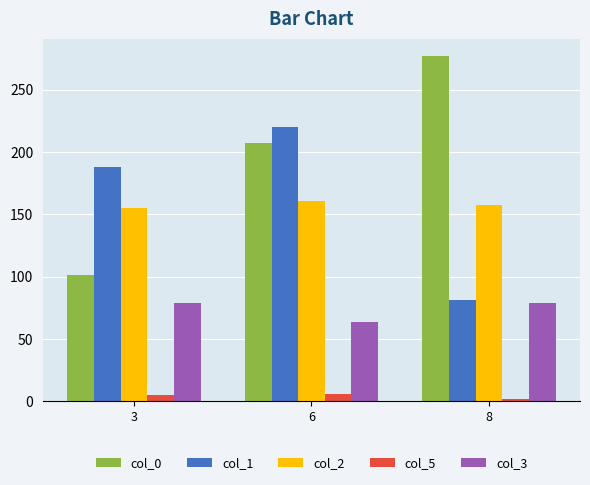

At which category is the sum across all series the highest?

6